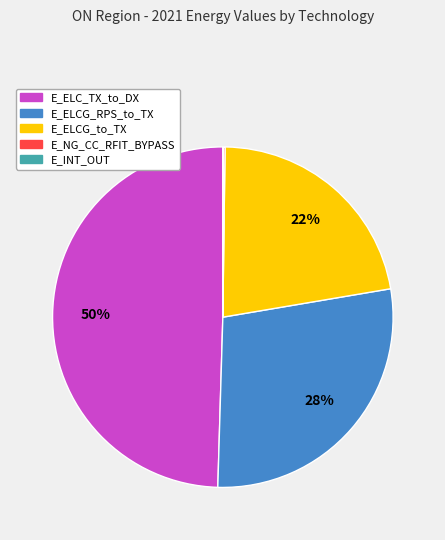

Is it true that E_ELC_TX_to_DX is 50% of the pie?

True